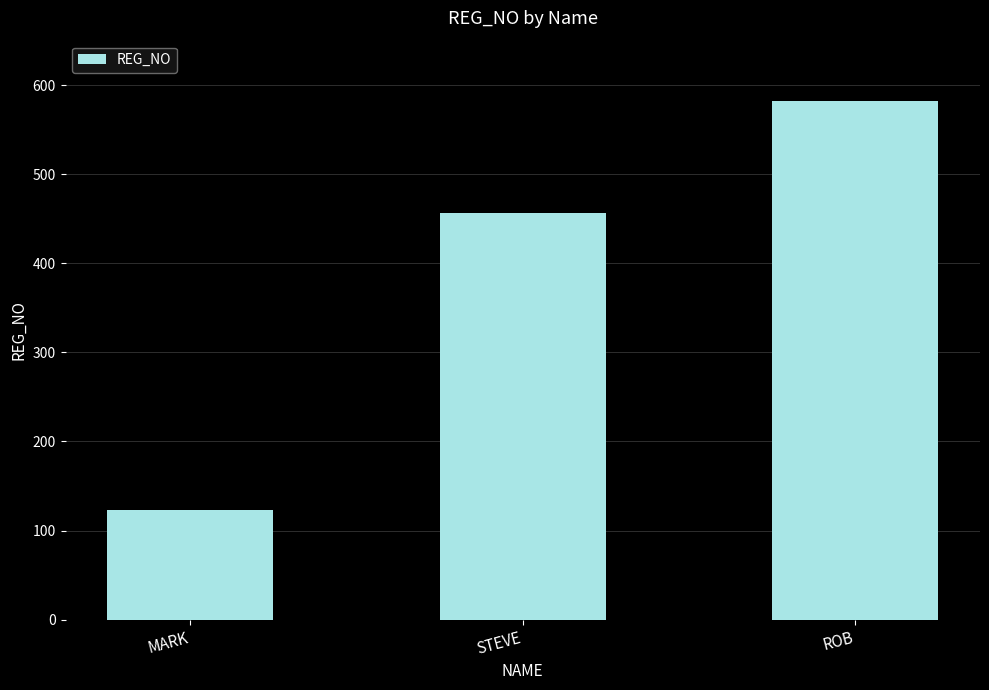

Which label corresponds to the smallest value in the chart?

MARK